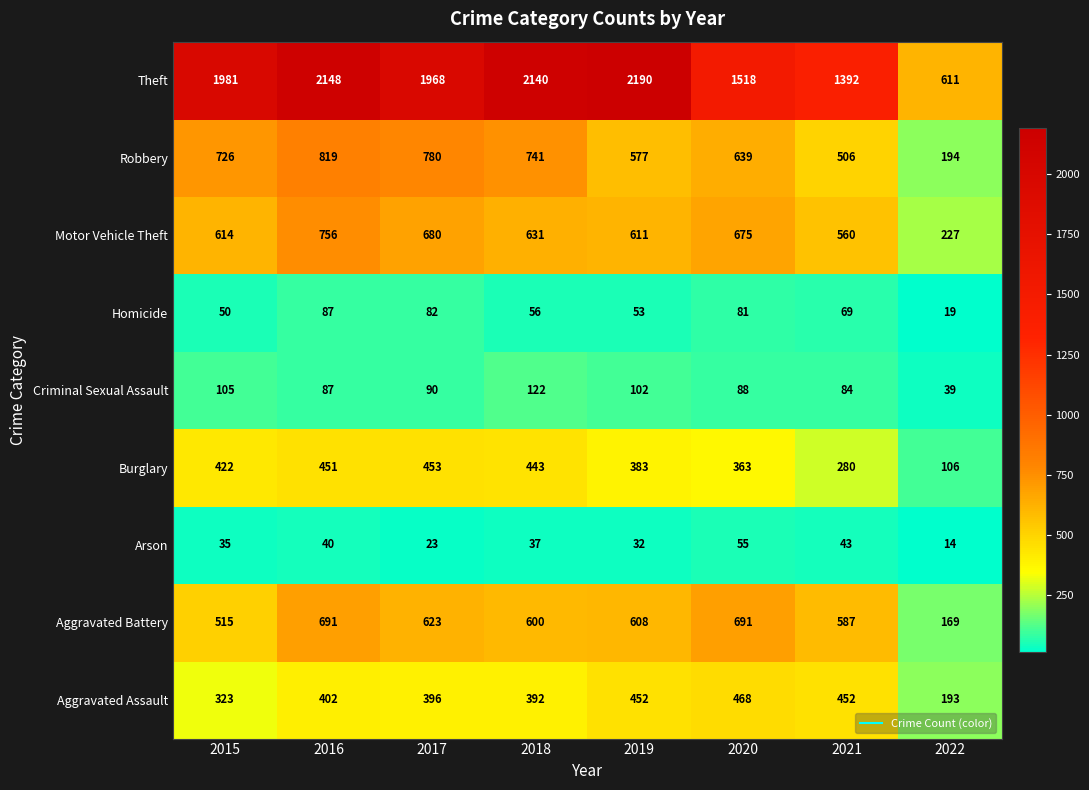

Which category has the lowest value in the Motor Vehicle Theft series?

2022